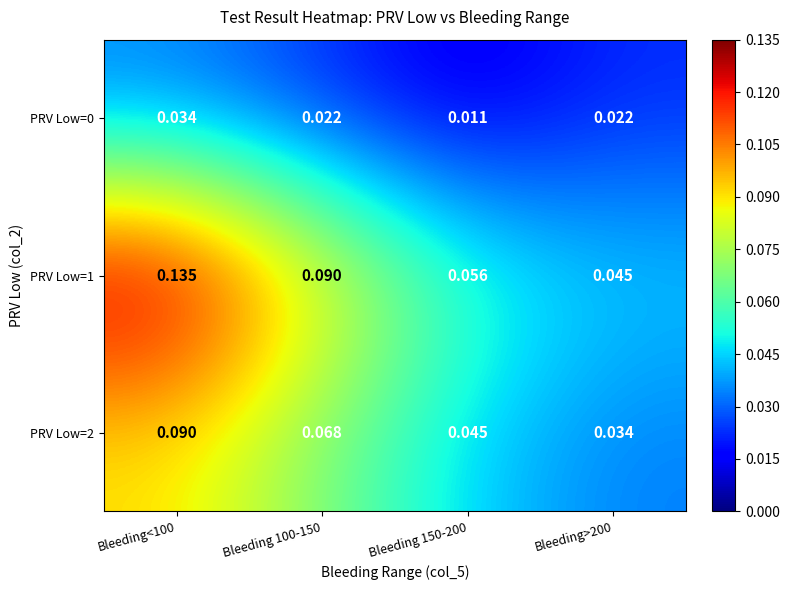

Is the value of PRV Low=0 at Bleeding 150-200 greater than the value of PRV Low=1 at Bleeding 100-150?

No